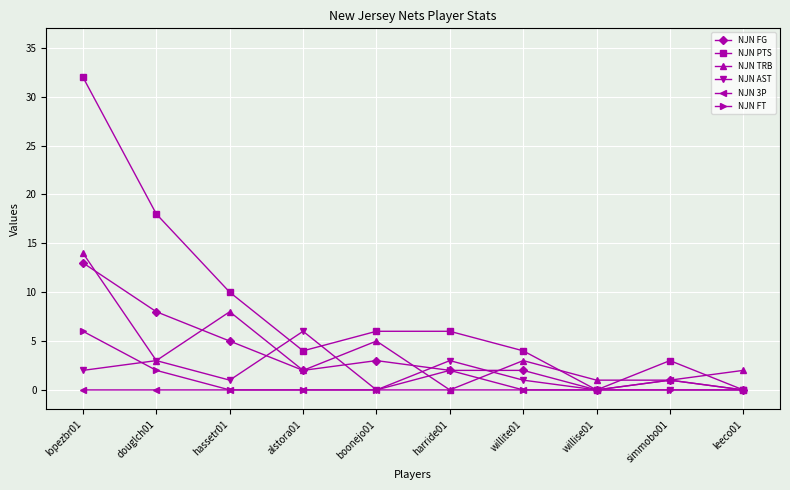

Which category has the highest value in the NJN PTS series?

lopezbr01